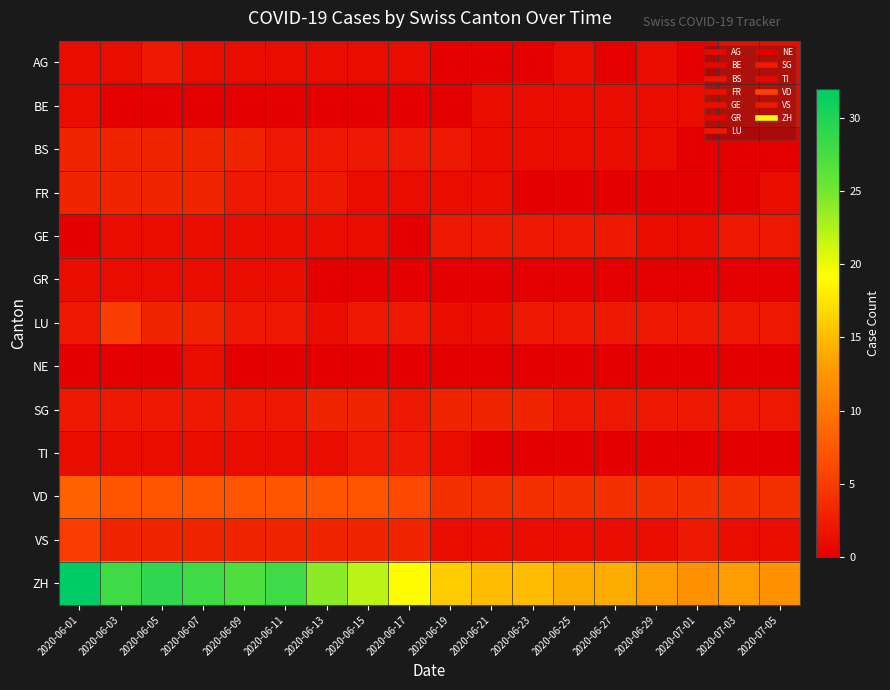

What is the spread (max minus min) of values at 2020-07-01?

12